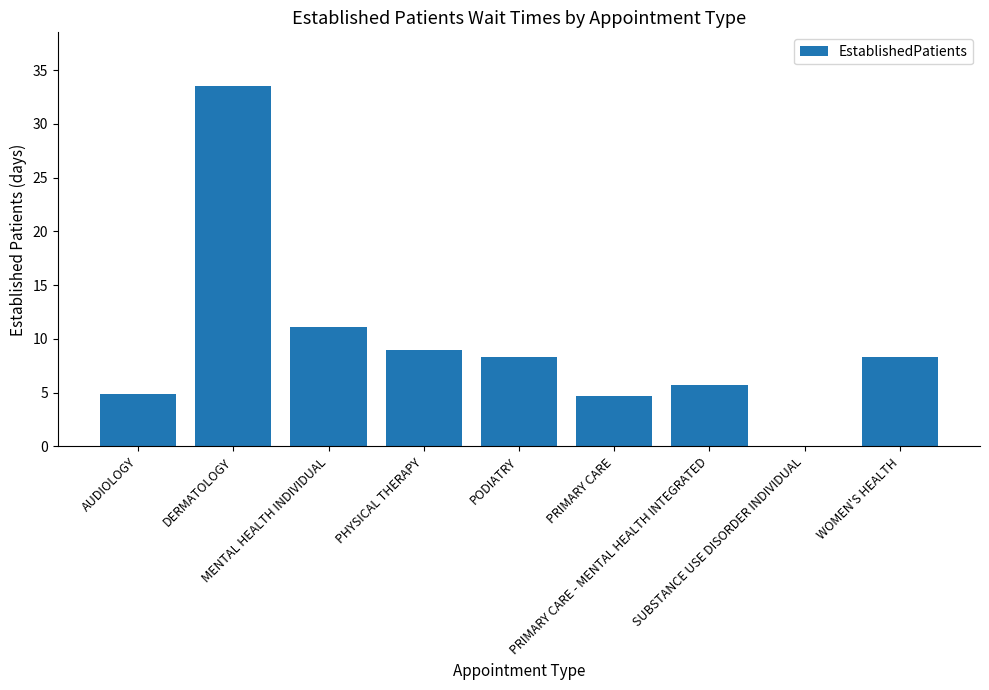

What is the ratio of the value at PODIATRY to the value at WOMEN'S HEALTH?

1.0